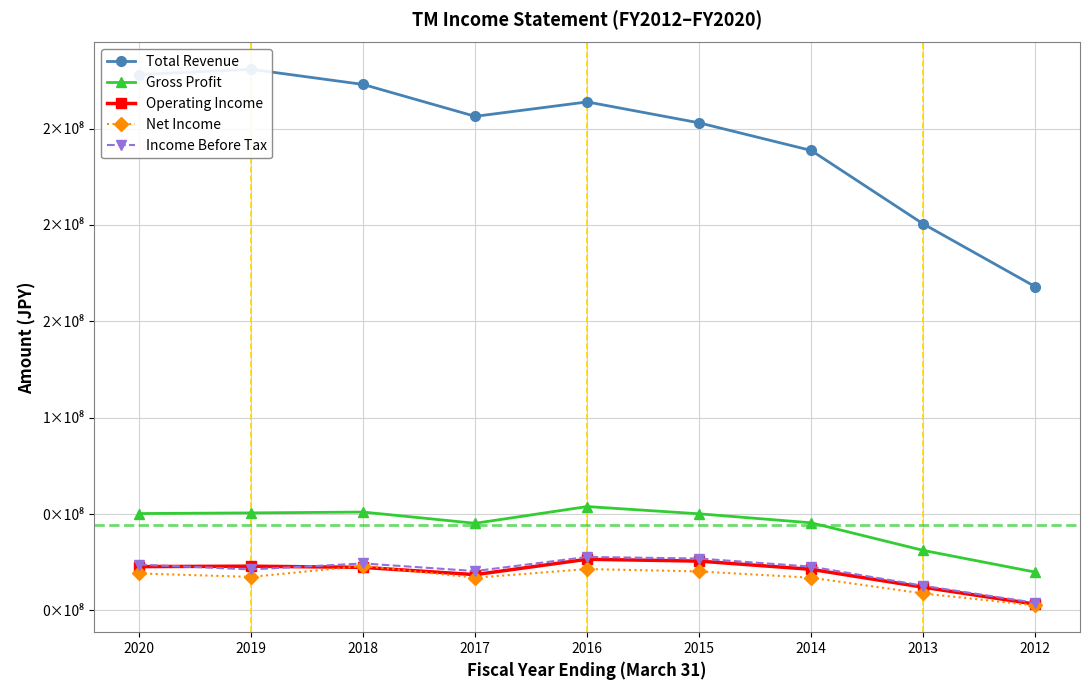

What value does the Total Revenue series have at 2019, to the nearest 50?

280796600